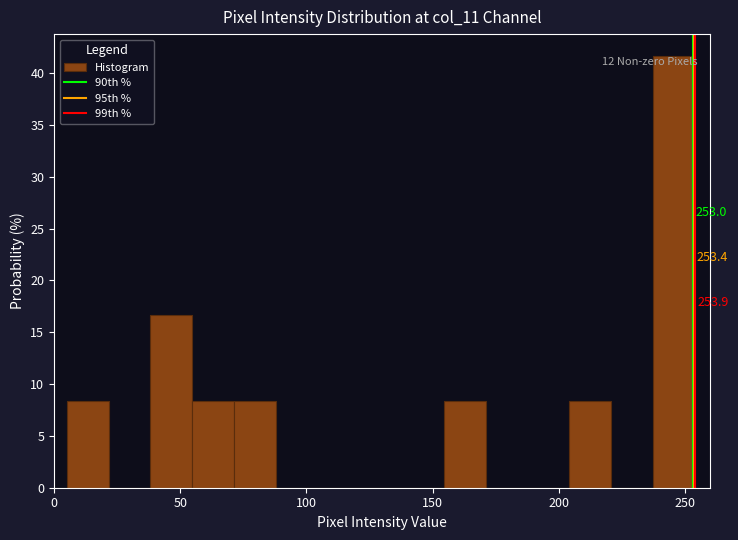

Around what value on the x-axis is the tallest bar? Give the approximate position of its centre, as read against the axis.

245